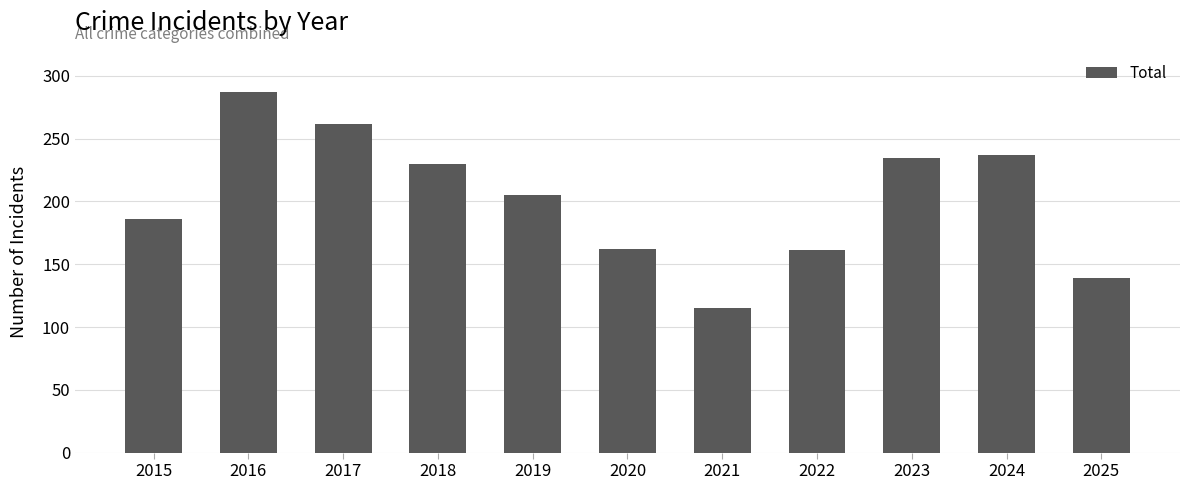

At which label is the value closest to 201?

2019